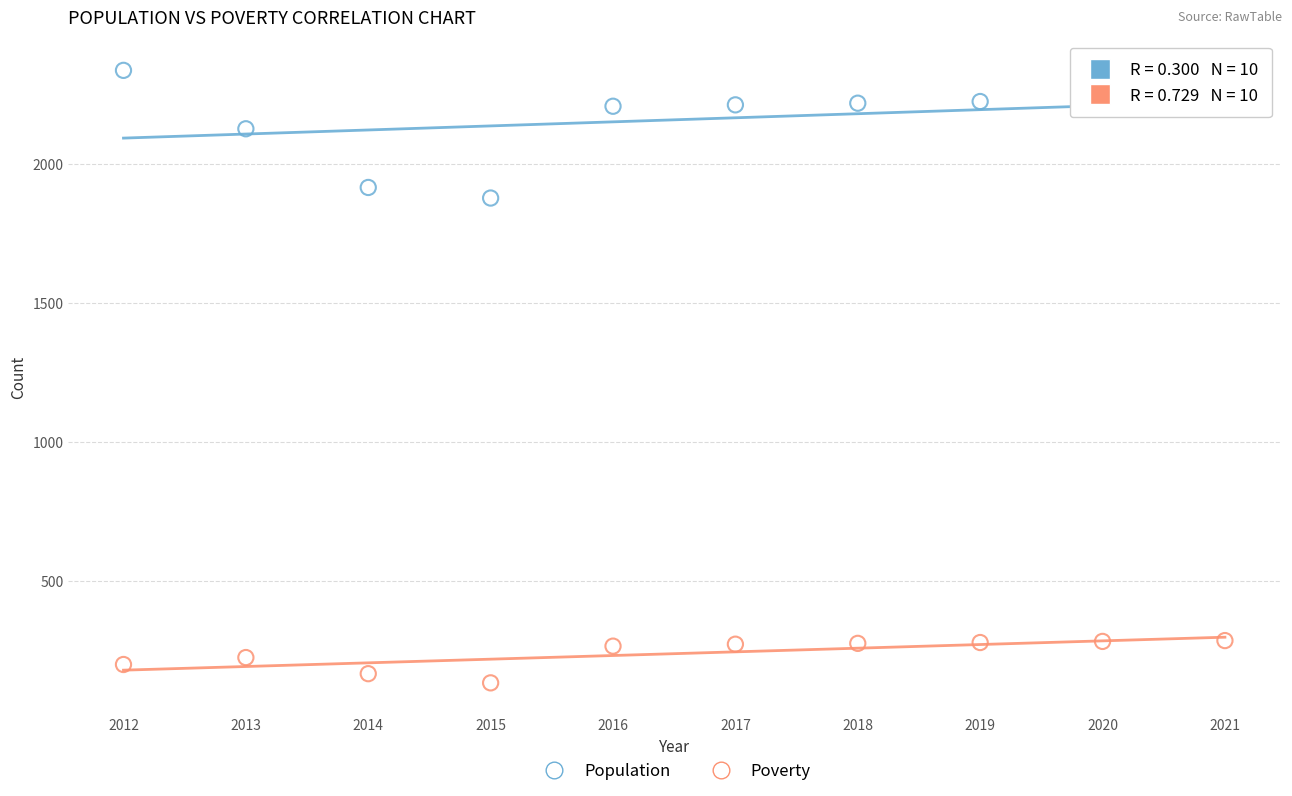

Which series has the largest Y range (max minus min)?

Population